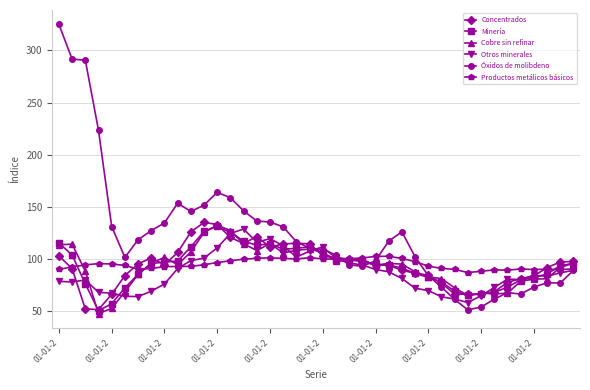

Which series has the largest total across all categories?

Óxidos de molibdeno